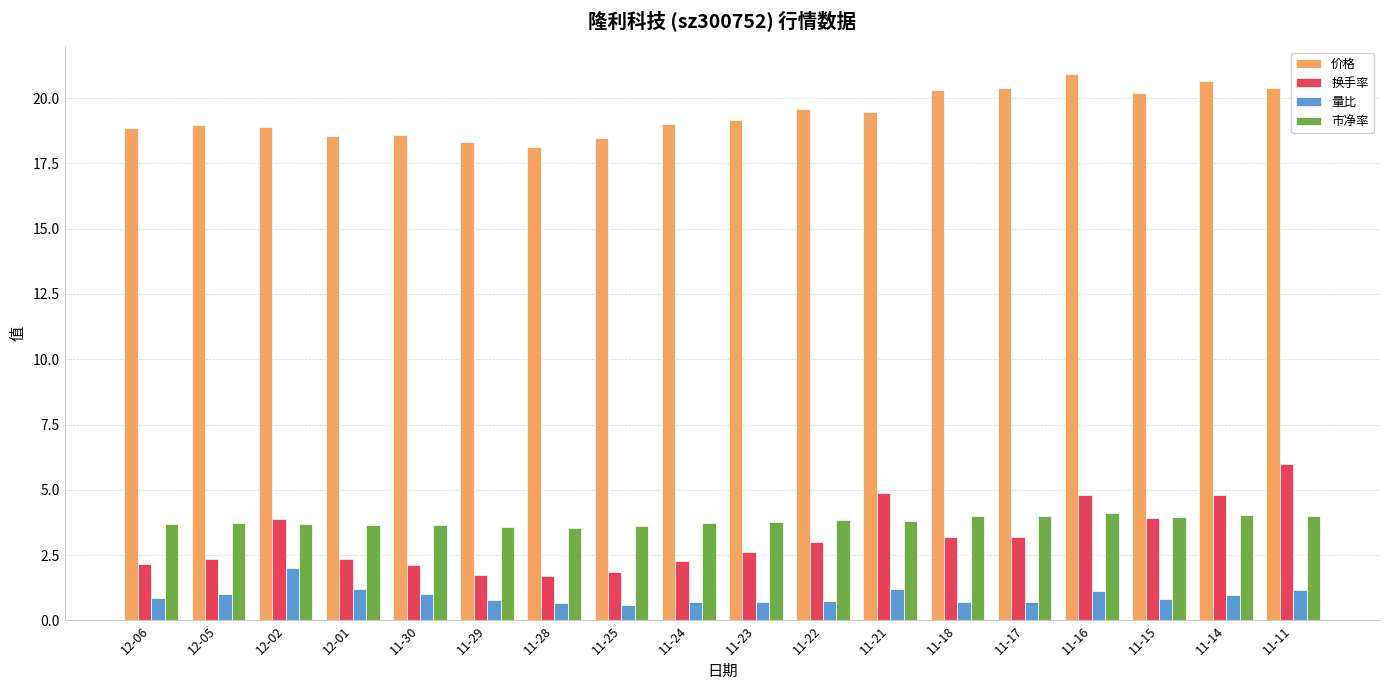

Is it true that 价格 equals 18.9 at 12-02?

True